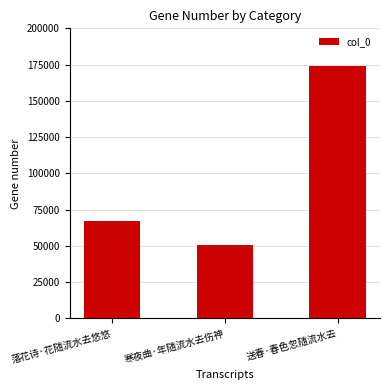

The value at 寒夜曲·年随流水去伤神 is 50789. True or false?

True